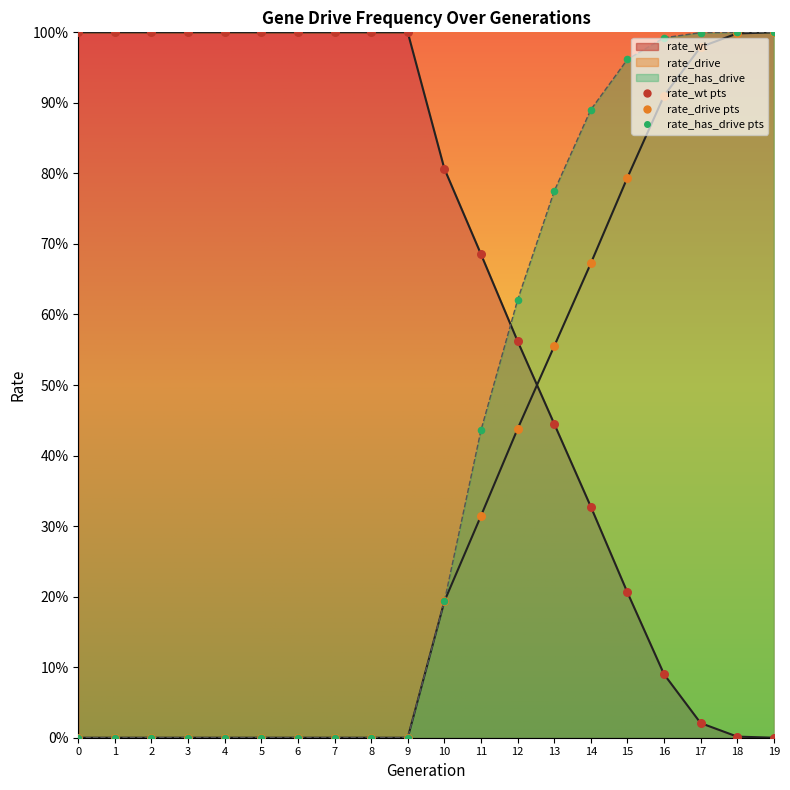

What are all the series names shown in the legend?

rate_wt, rate_drive, rate_has_drive